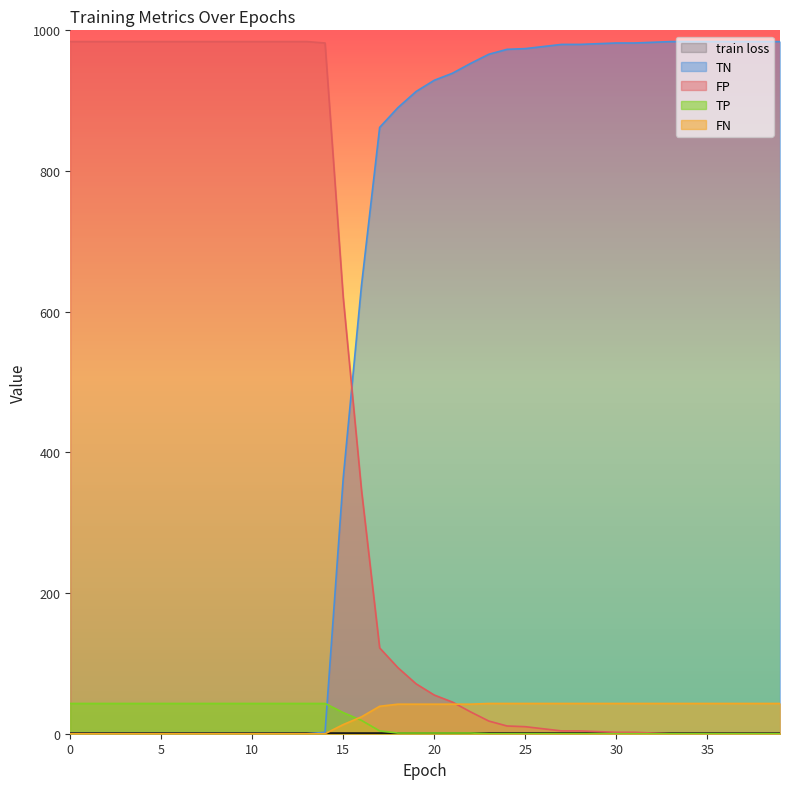

True or false: FP and TN cross at least once.

True